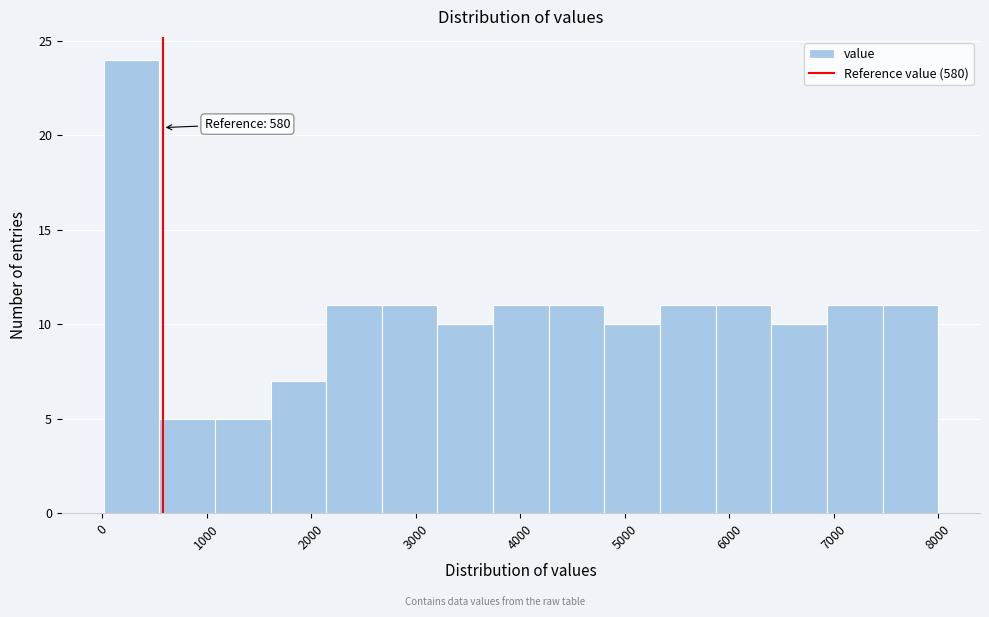

Which range on the x-axis has the tallest bar?

0 to 500